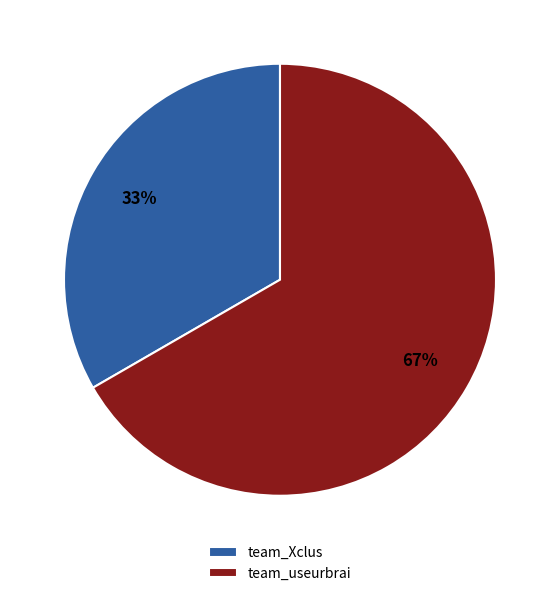

True or false: team_Xclus accounts for 48% of the total.

False